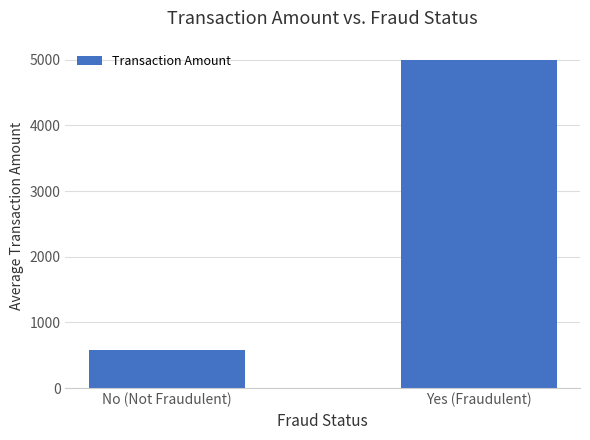

What is the minimum value shown in the chart?

583.3